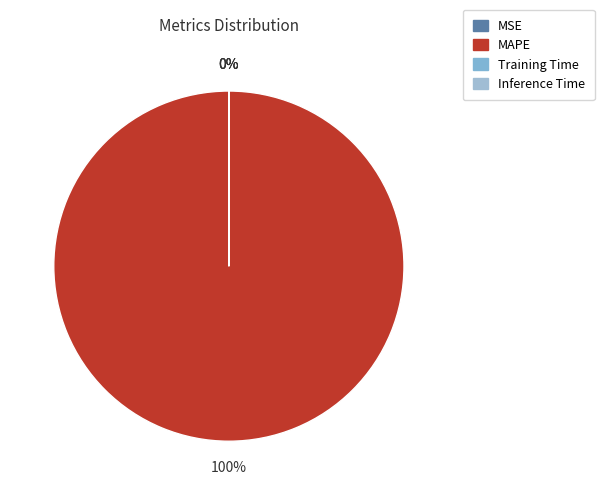

What is the smallest slice in the pie chart?

Inference Time